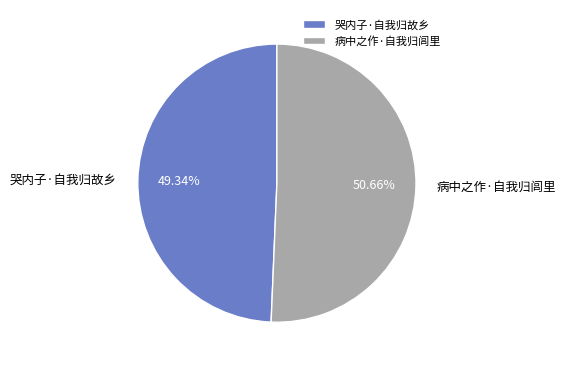

Which category has the smallest portion of the pie?

哭内子·自我归故乡